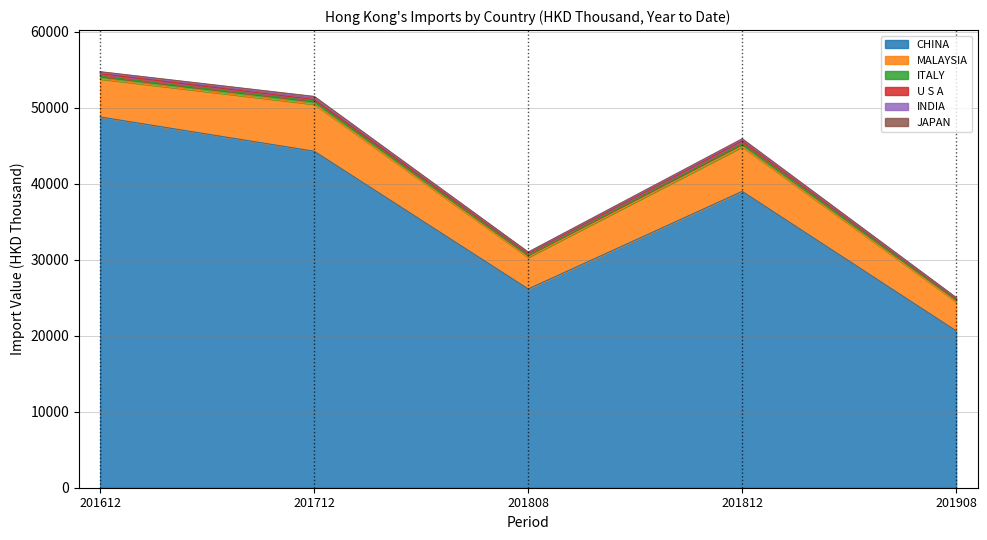

Which has a higher value, 201908 or 201808?

201808